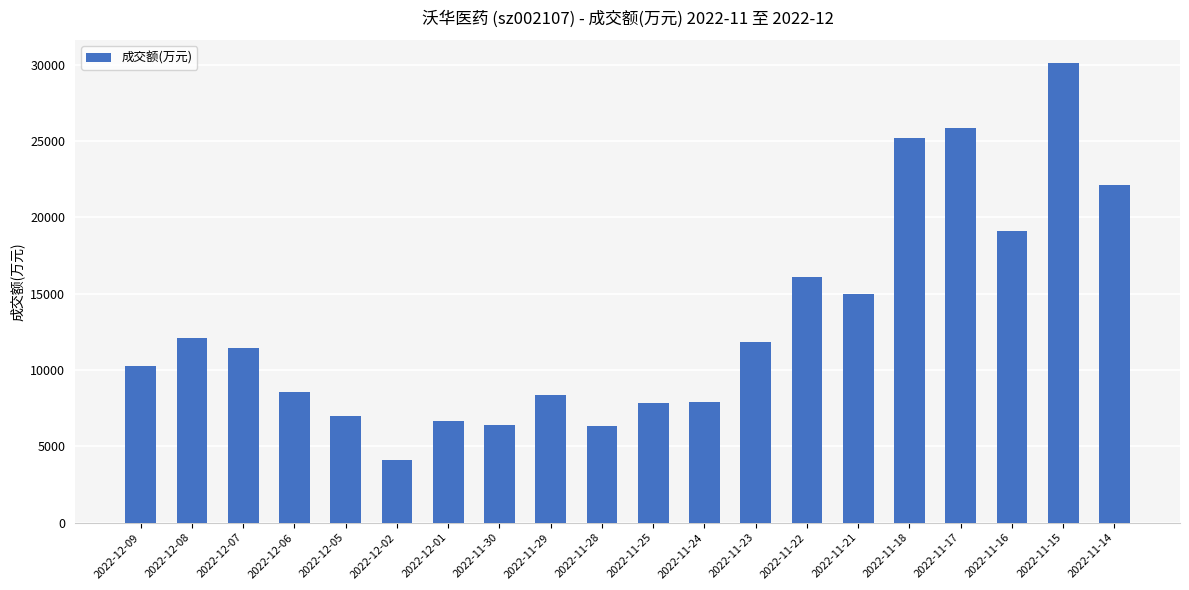

The value at 2022-11-25 is 12460. True or false?

False